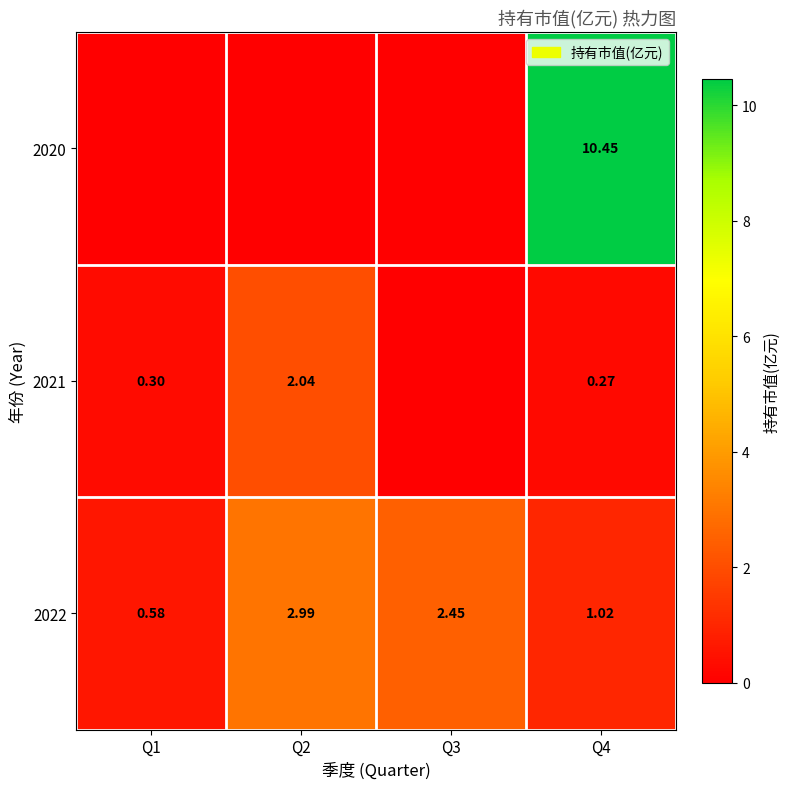

Is the value of 2022 at Q1 greater than the value of 2021 at Q4?

Yes